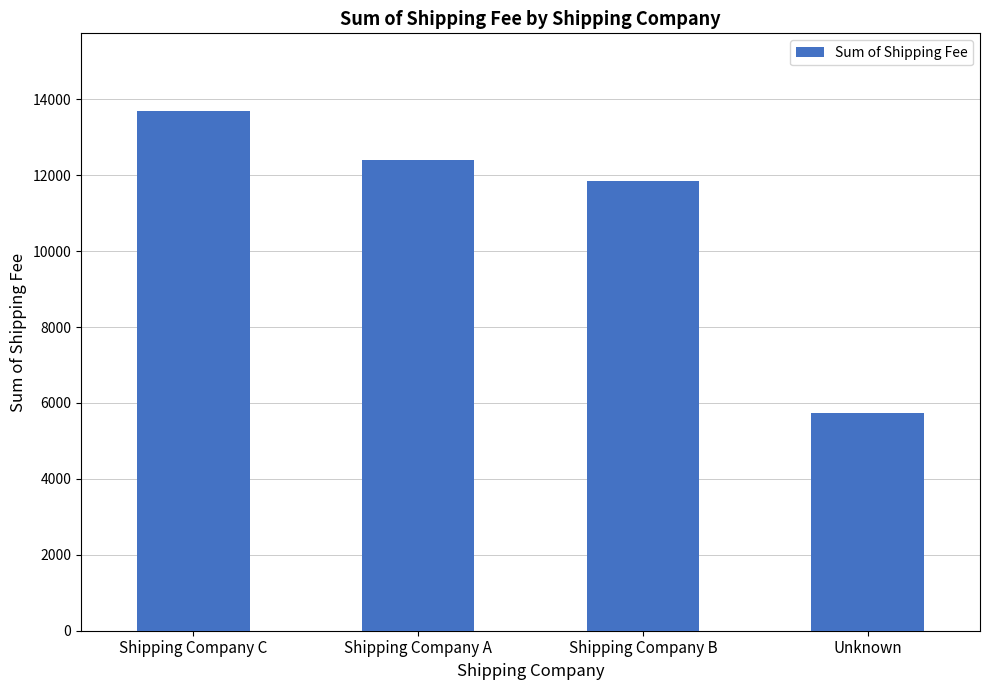

Reading right to left, transcribe all the data shown in this chart.

Unknown=5725.1	Shipping Company B=11859.3	Shipping Company A=12393.8	Shipping Company C=13684.9